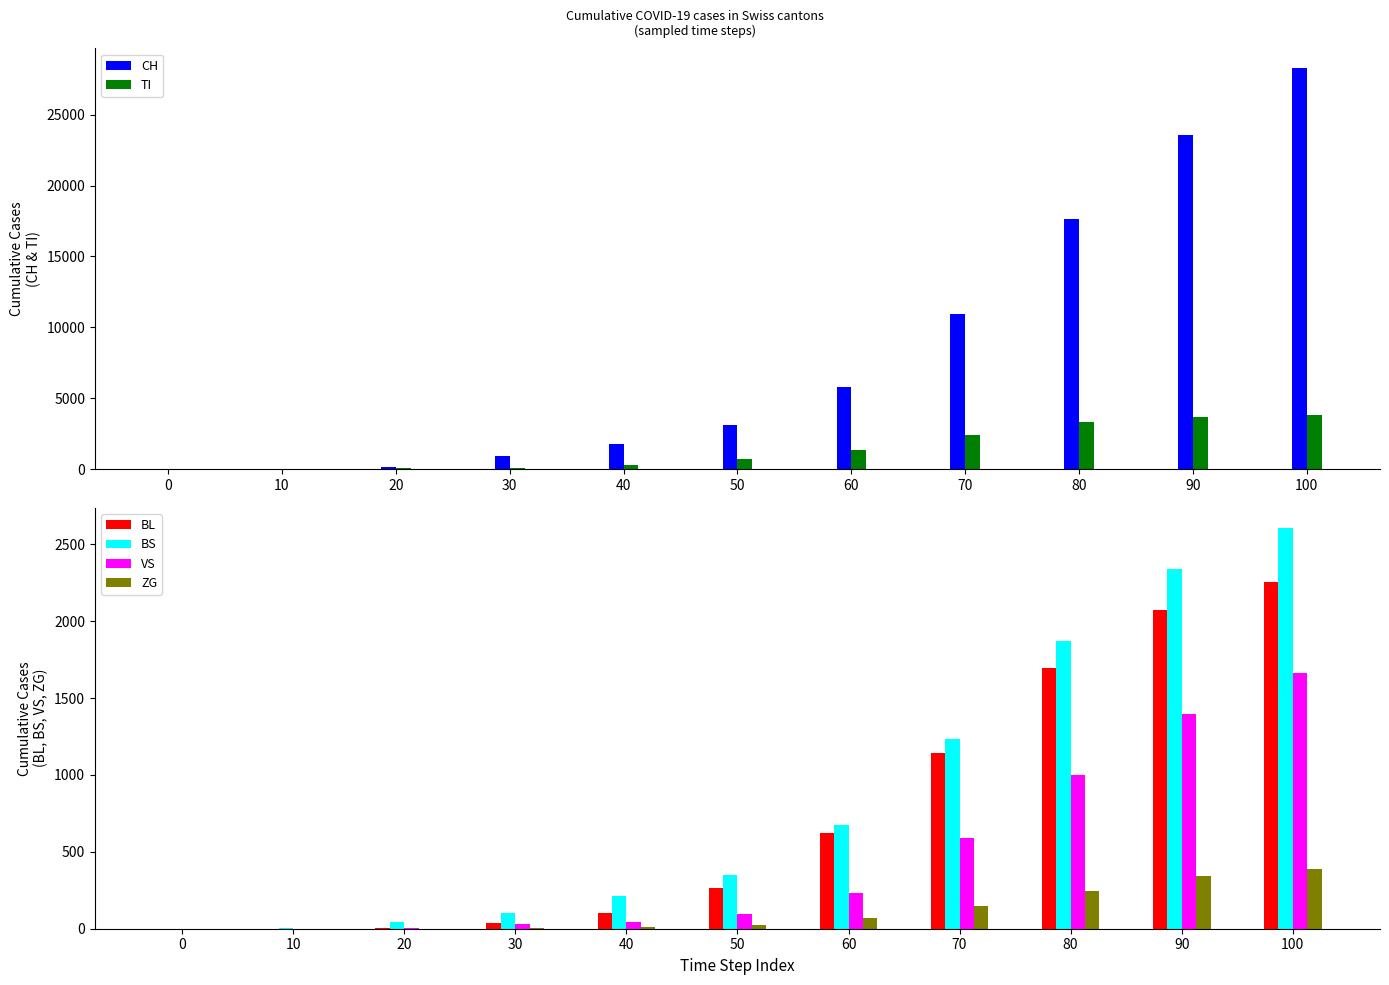

At which label does VS first exceed 93?

60